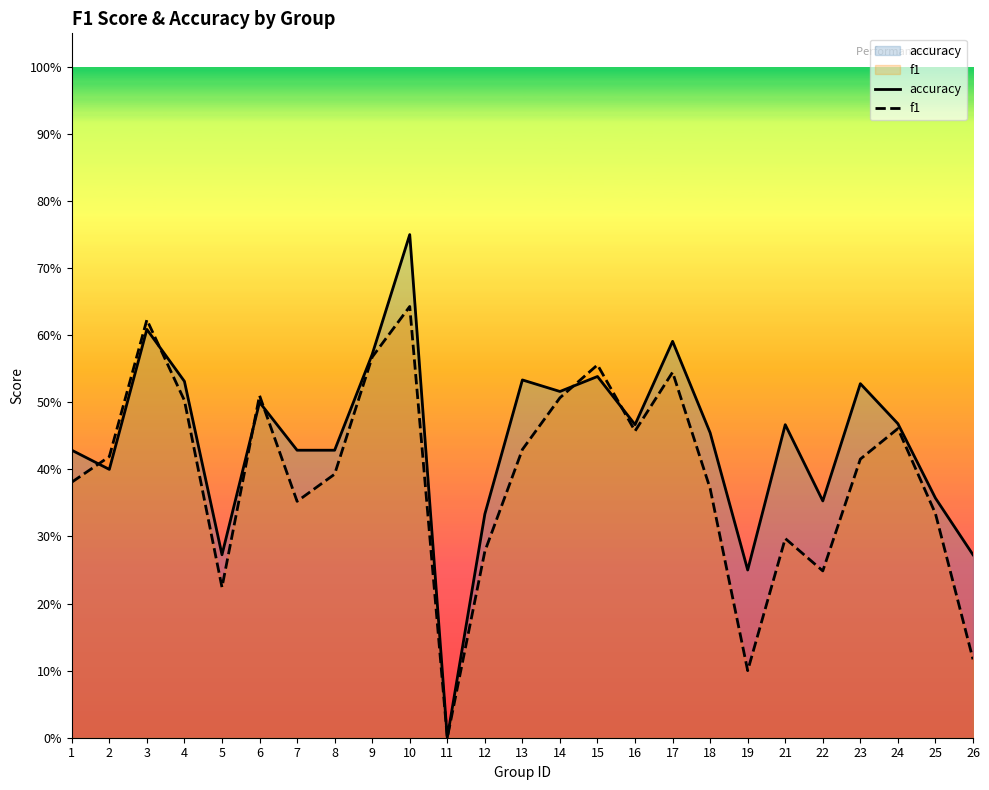

At which category does the chart reach its minimum across all series?

11